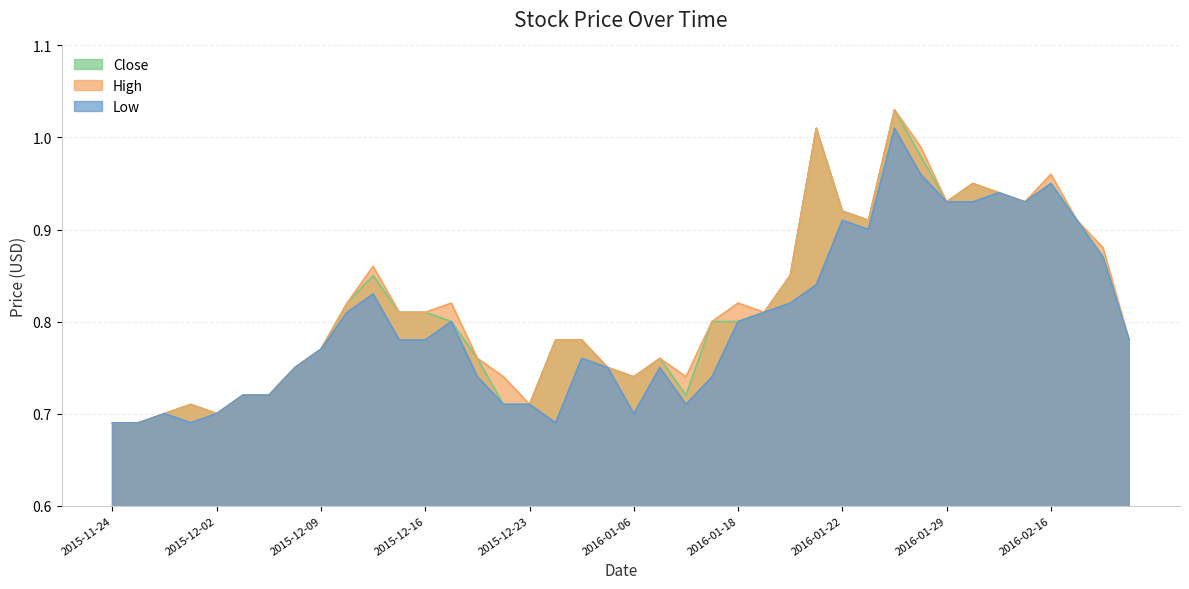

True or false: Low and High intersect in this chart.

False